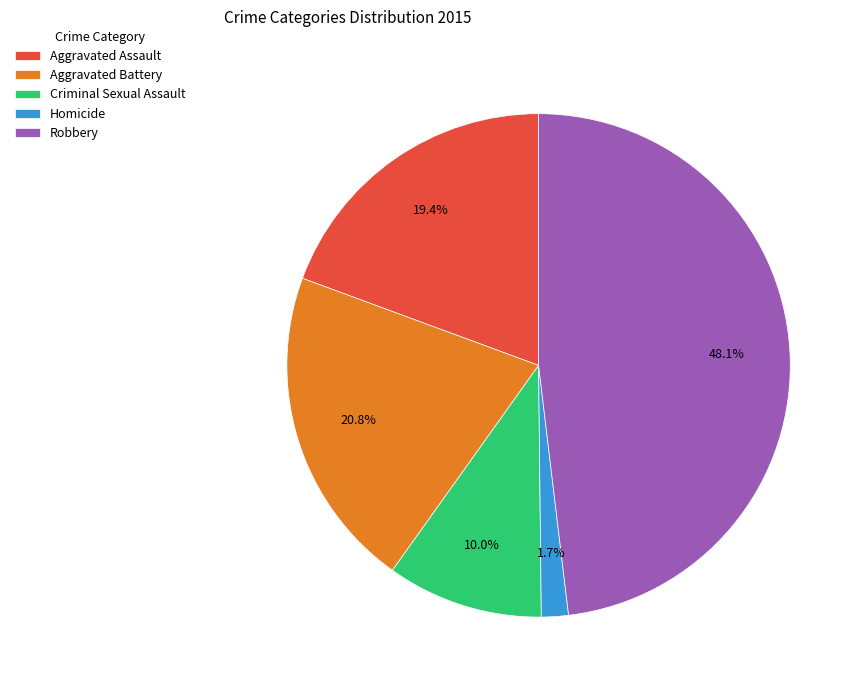

To the nearest percent, what is the average slice percentage?

20%